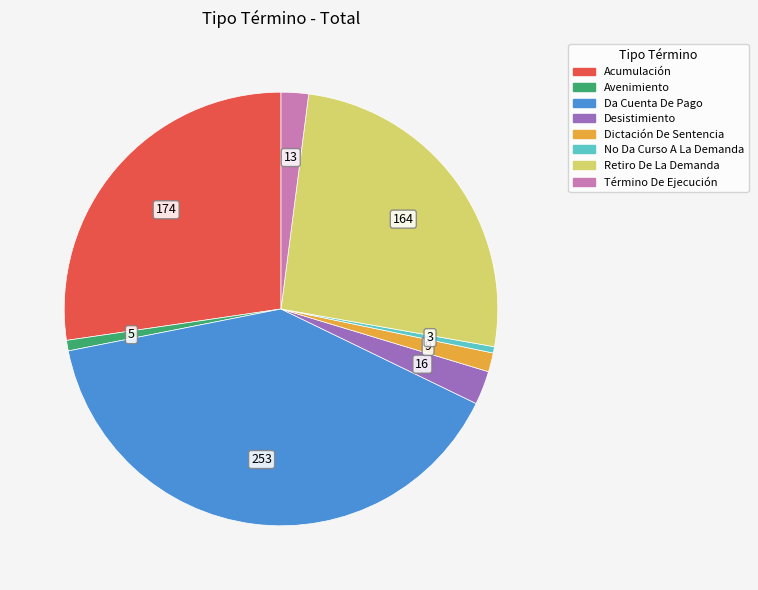

What is the ratio of the value at Avenimiento to the value at Dictación De Sentencia?

0.6